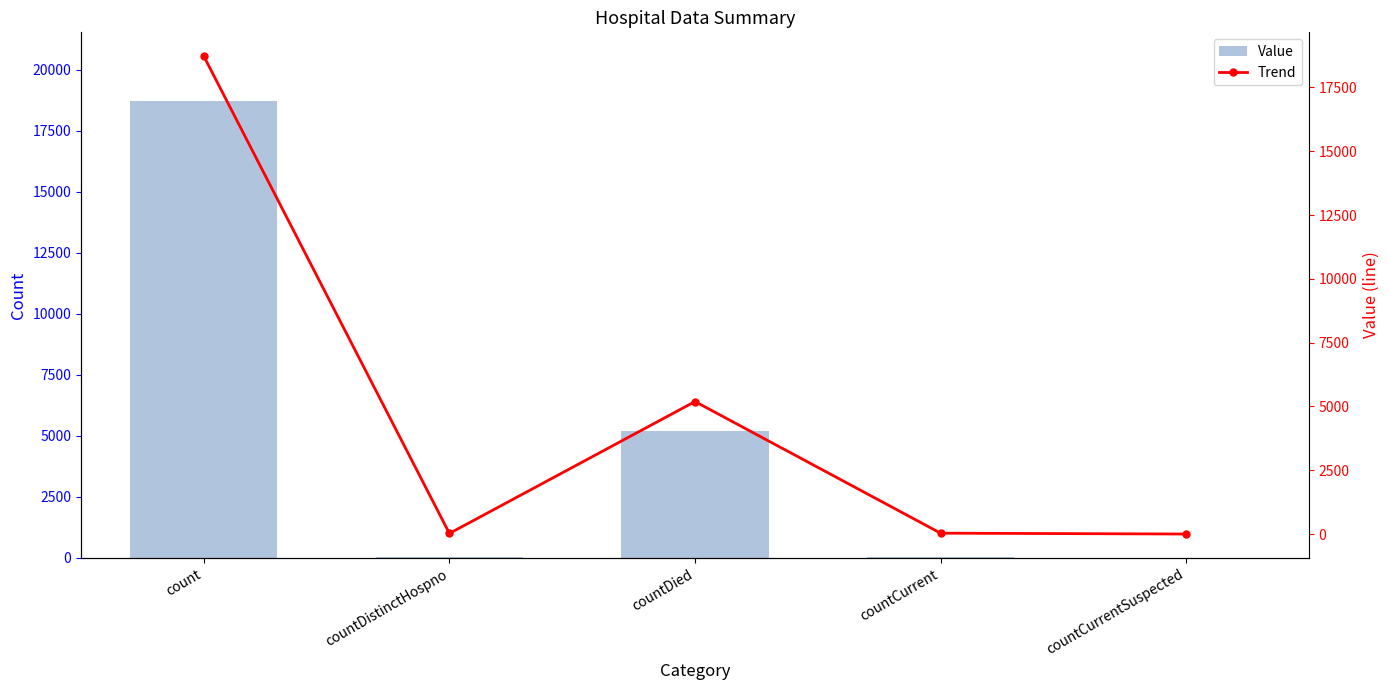

Which series has the widest spread of values?

Value